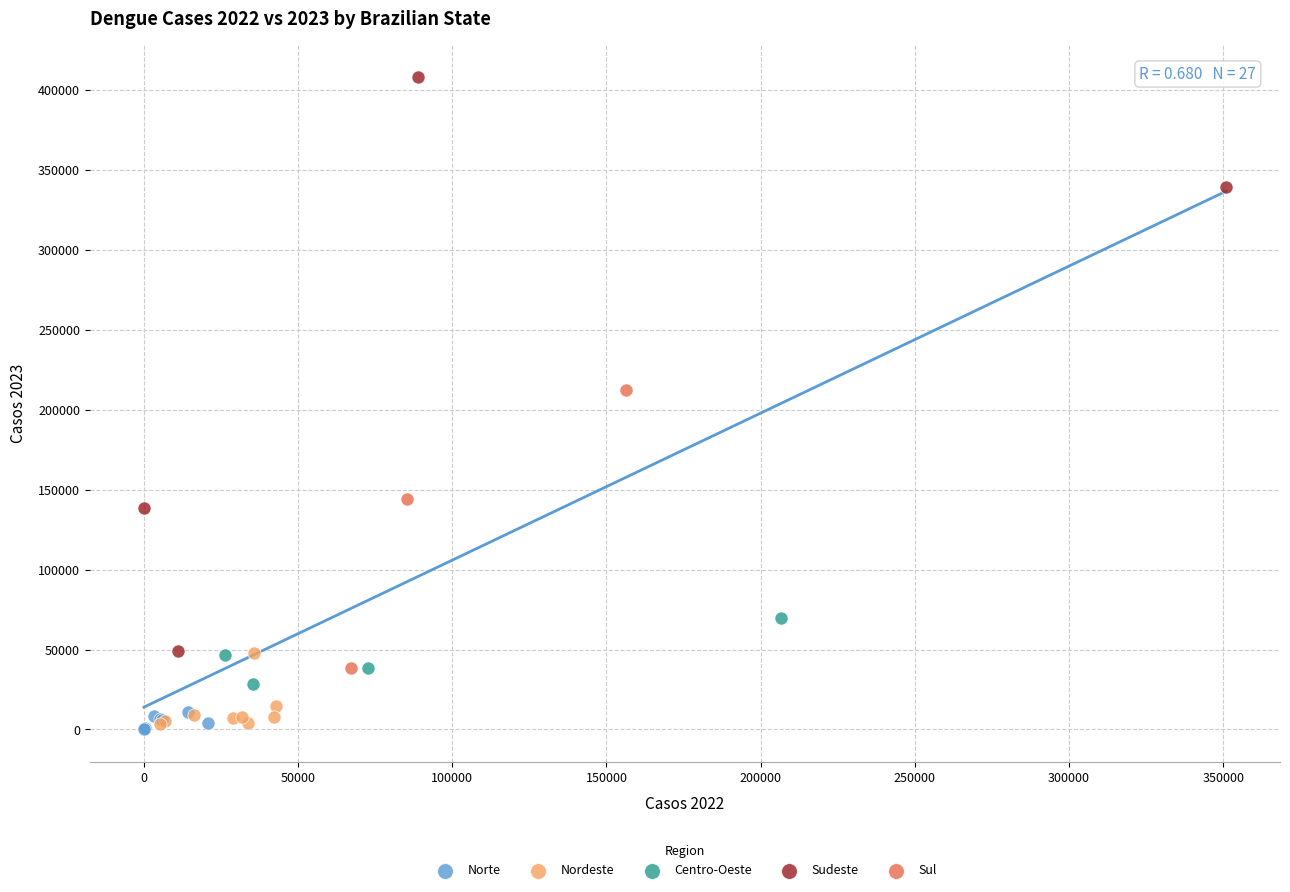

Which series contains the highest Y value?

Sudeste